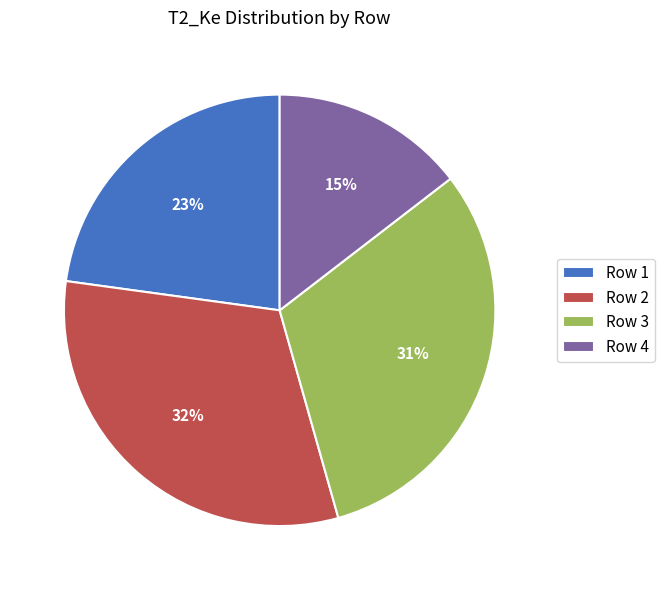

What is the smallest slice in the pie chart?

Row 4